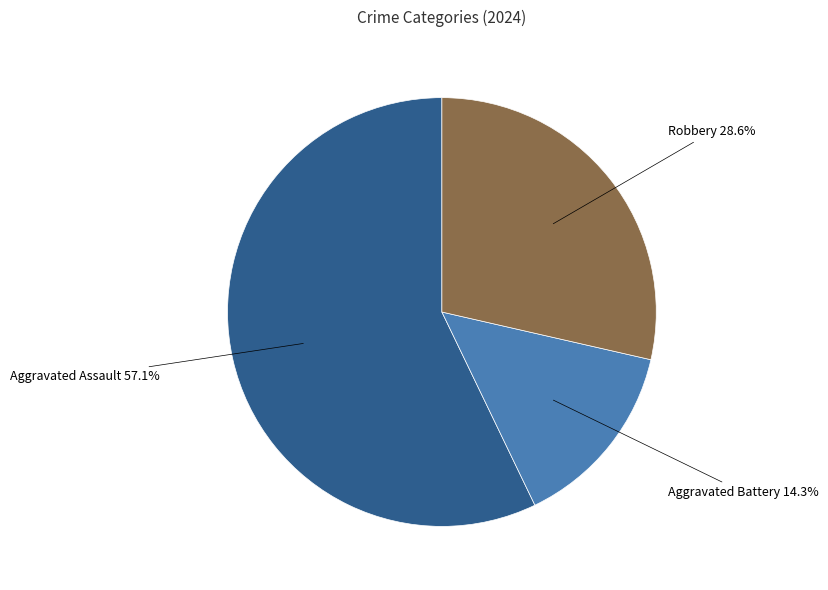

What percentage is the Aggravated Battery slice, to the nearest percent?

14%